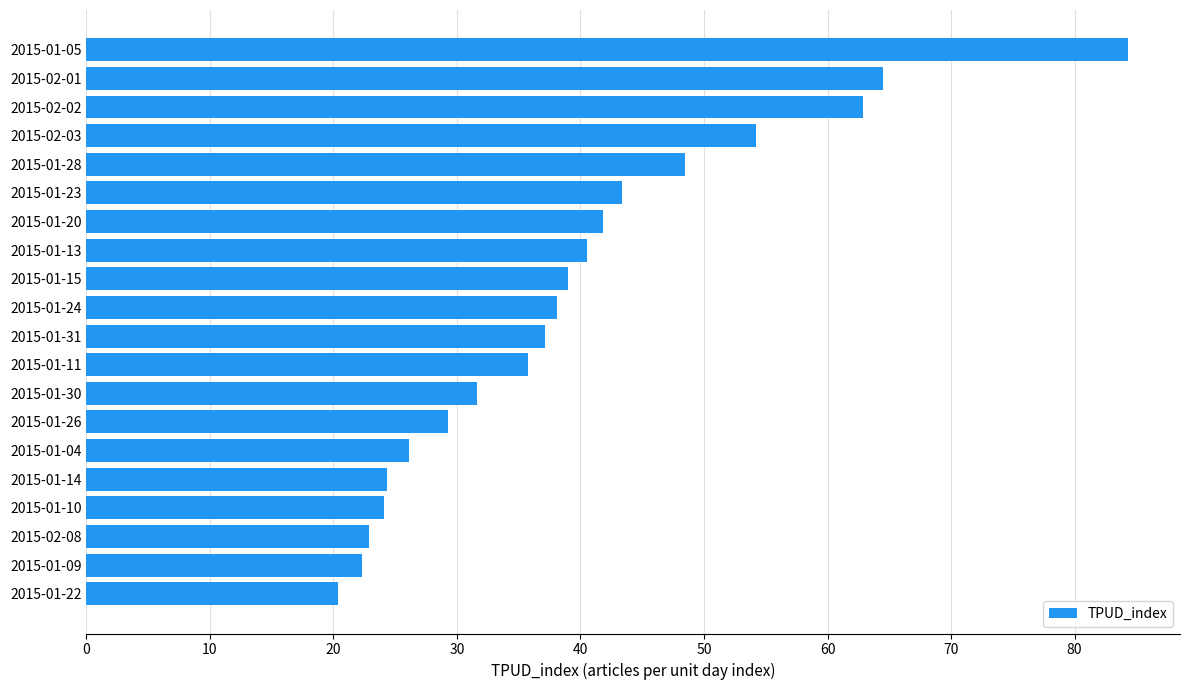

What is the ratio of the value at 2015-01-30 to the value at 2015-01-05?

0.4